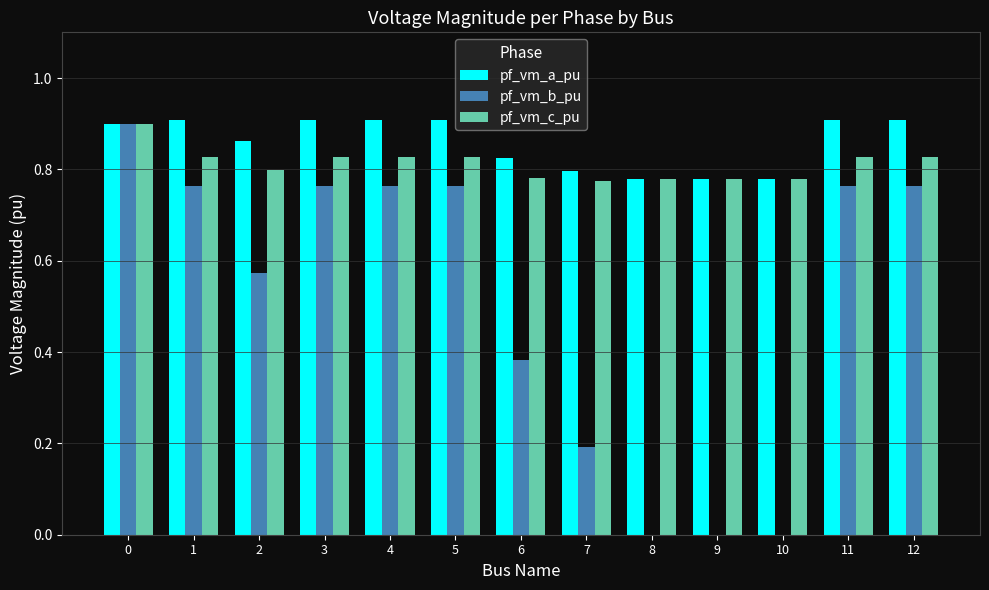

Count the pf_vm_b_pu values in the range 0 to 1.

13